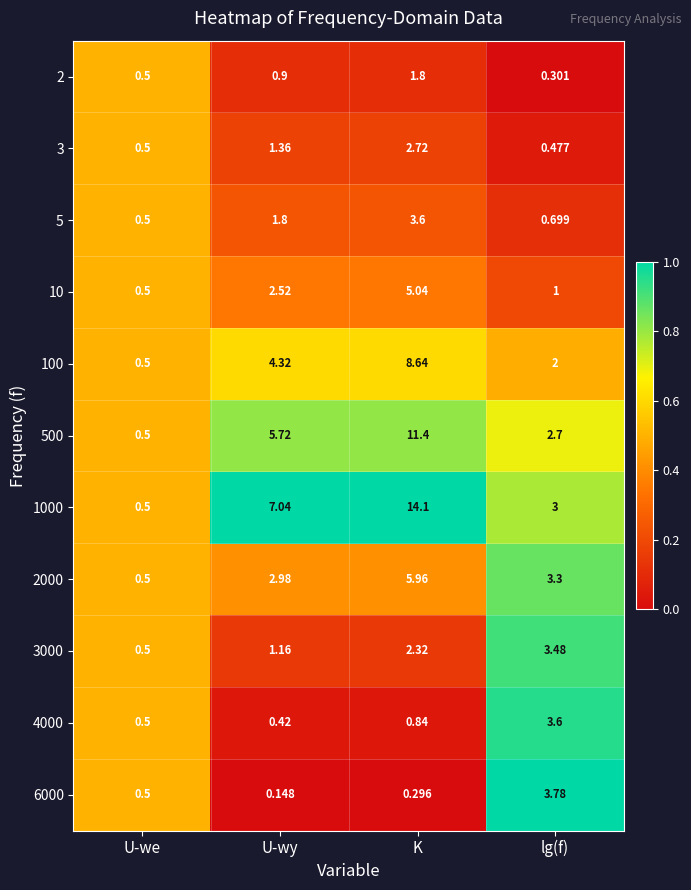

At which category is the sum across all series the highest?

K